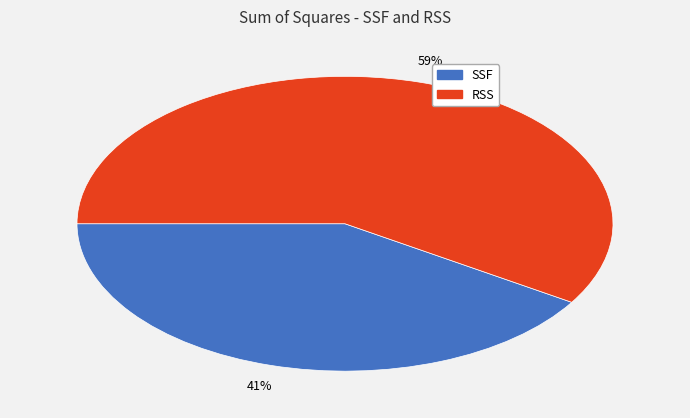

Which category has the biggest portion of the pie?

RSS